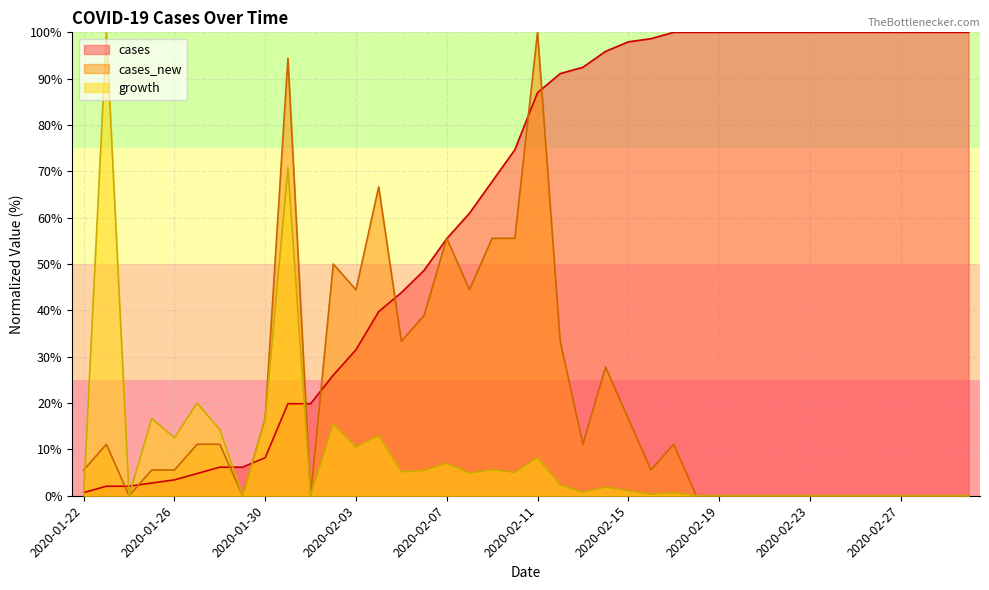

Rank the series by their maximum value, from lowest to highest.

cases, cases_new, growth